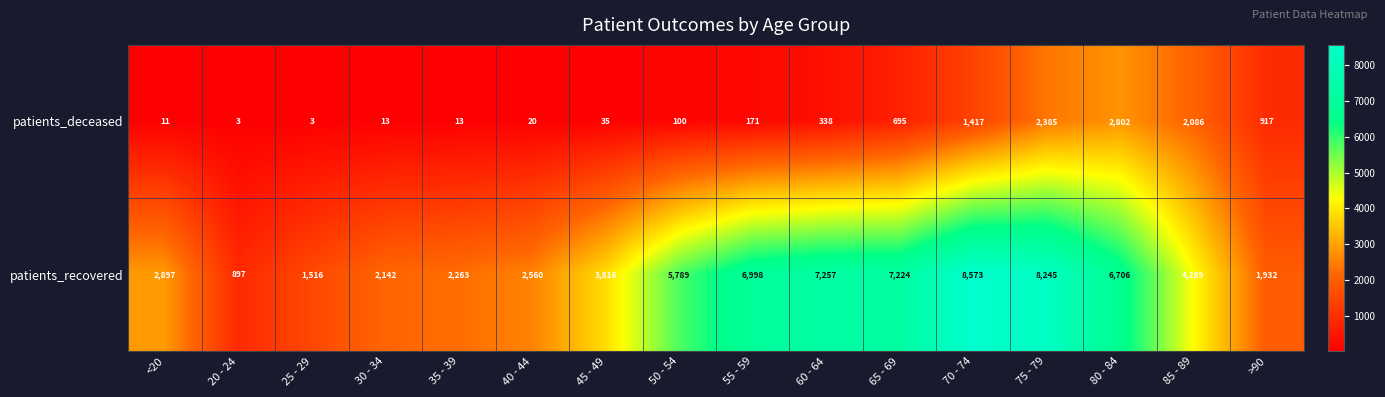

At which category is the sum across all series the highest?

75 - 79